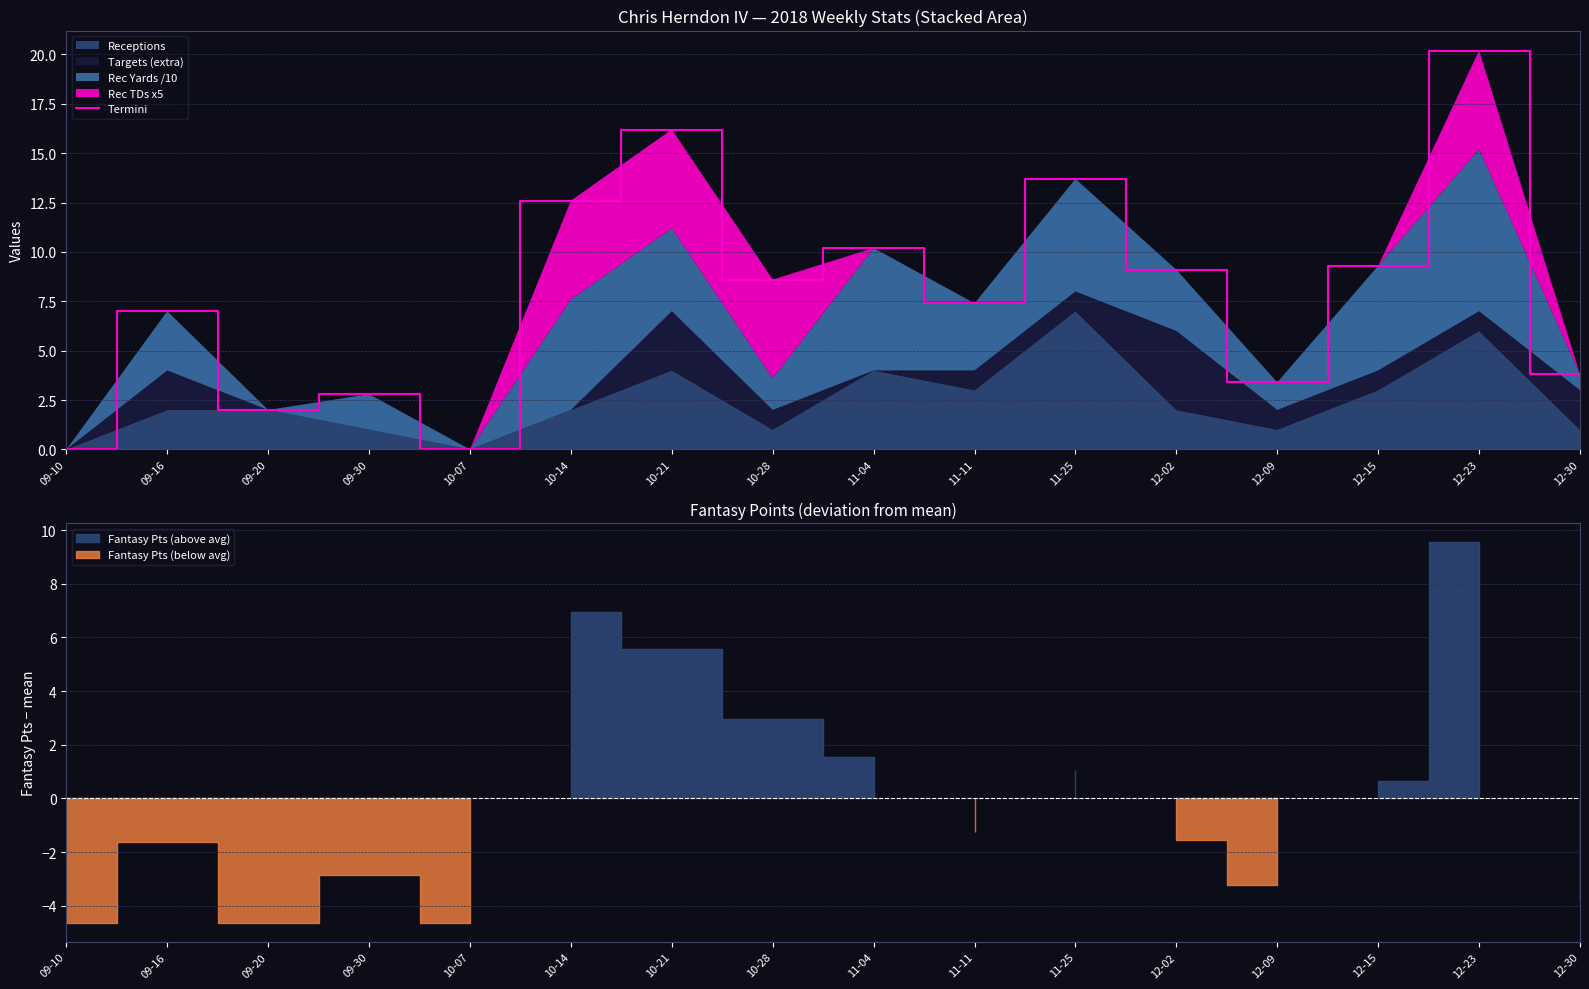

What is the change in value from 11-04 to 11-11?

-2.8